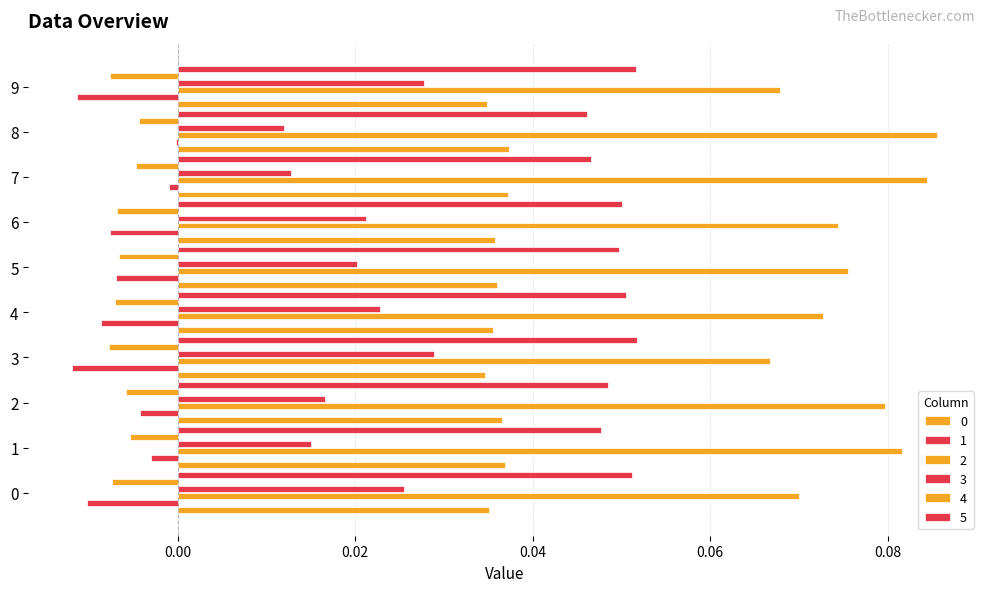

Reading left to right, extract all data points from this chart.

0: 0=0.0	1=0.0	2=0.0	3=0.0	4=0.0	5=0.0	6=0.0	7=0.0	8=0.0	9=0.0
1: 0=-0.0	1=-0.0	2=-0.0	3=-0.0	4=-0.0	5=-0.0	6=-0.0	7=-0.0	8=-0.0	9=-0.0
2: 0=0.1	1=0.1	2=0.1	3=0.1	4=0.1	5=0.1	6=0.1	7=0.1	8=0.1	9=0.1
3: 0=0.0	1=0.0	2=0.0	3=0.0	4=0.0	5=0.0	6=0.0	7=0.0	8=0.0	9=0.0
4: 0=-0.0	1=-0.0	2=-0.0	3=-0.0	4=-0.0	5=-0.0	6=-0.0	7=-0.0	8=-0.0	9=-0.0
5: 0=0.1	1=0.0	2=0.0	3=0.1	4=0.1	5=0.0	6=0.1	7=0.0	8=0.0	9=0.1